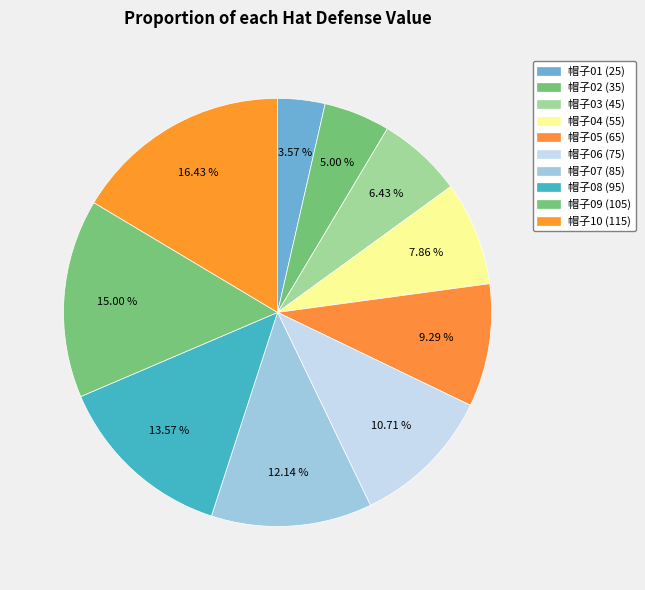

What is the ratio of the value at 帽子08 to the value at 帽子07?

1.1